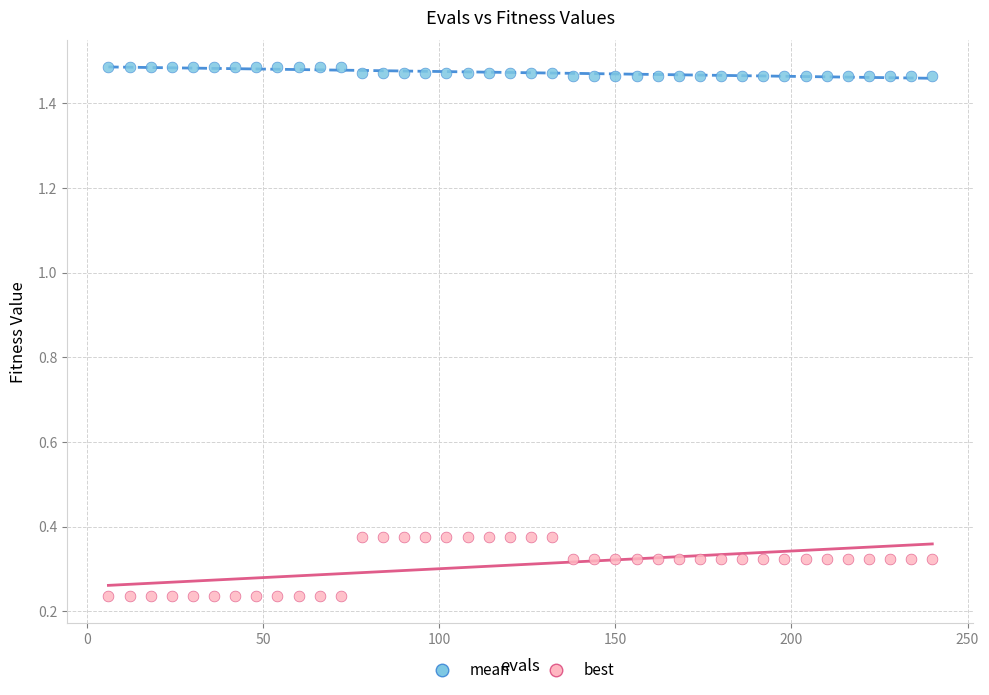

Which series has the widest spread of Y values?

best